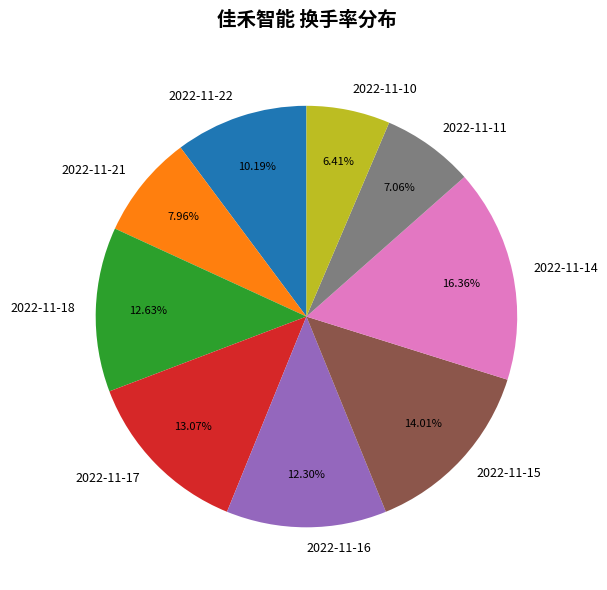

What is the smallest slice in the pie chart?

2022-11-10